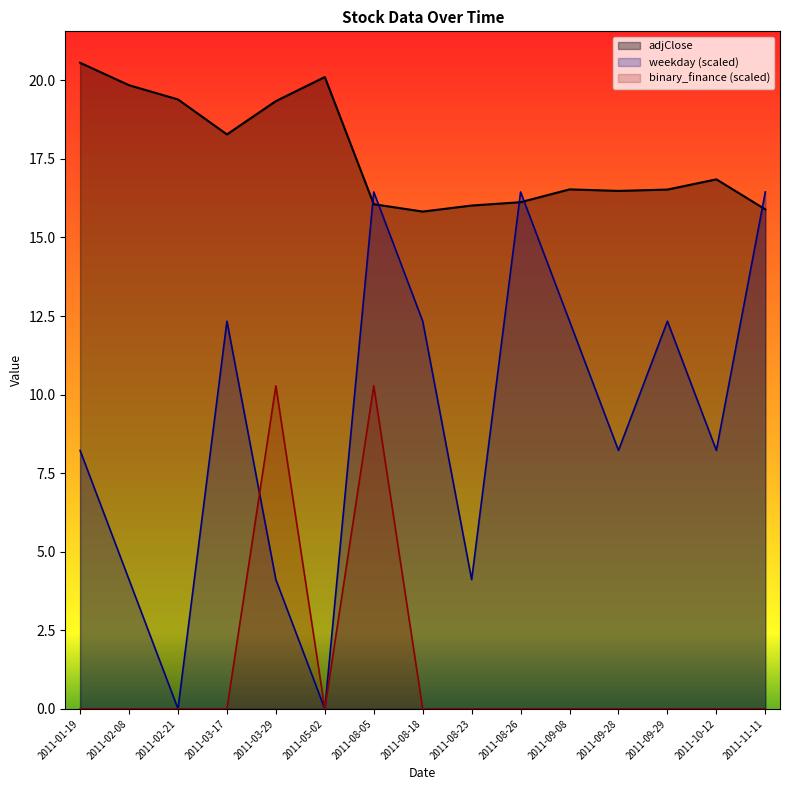

What is the total value across all series at 2011-08-26?

32.6